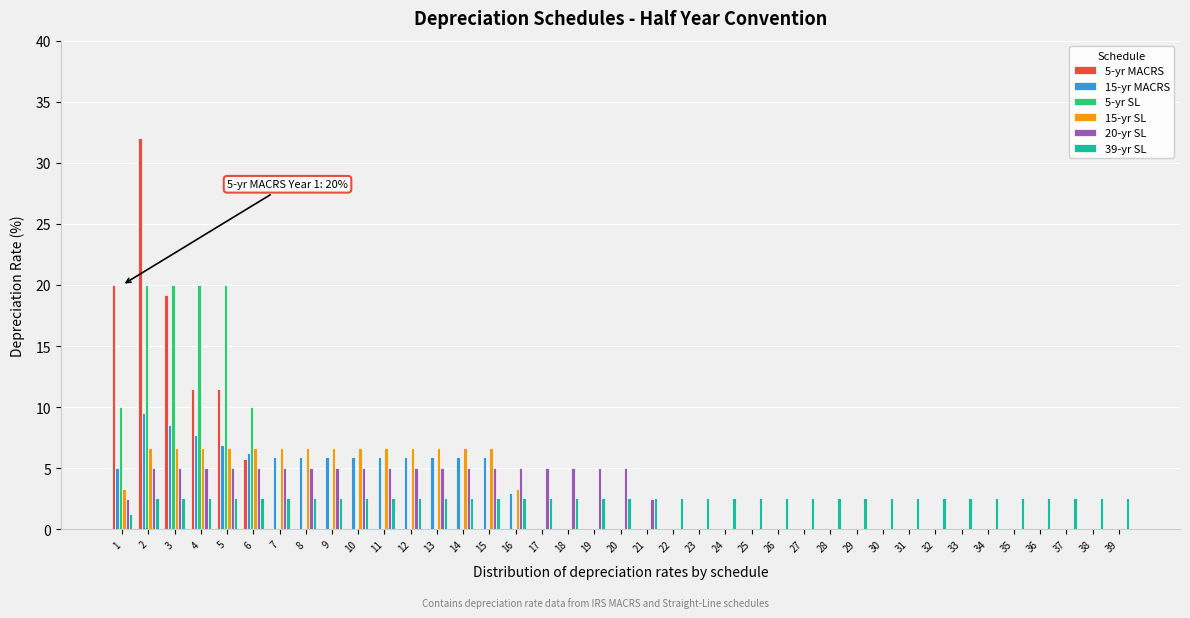

What is the sum of the 20-yr SL values at 27 and 20?

5.0